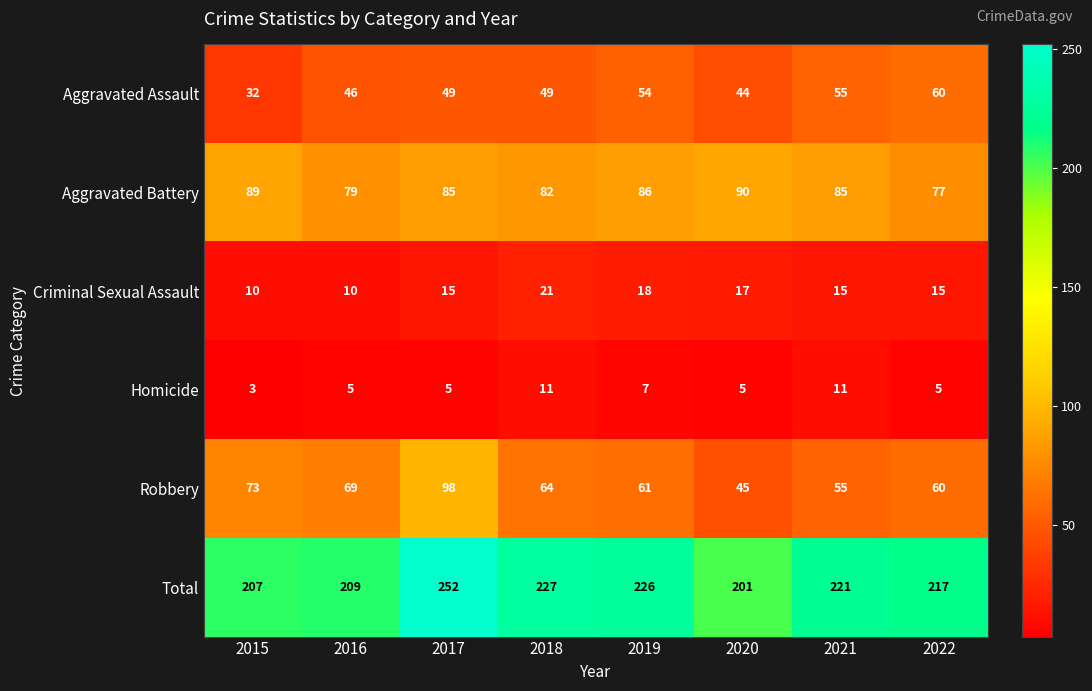

Is it true that Total equals 51 at 2016?

False